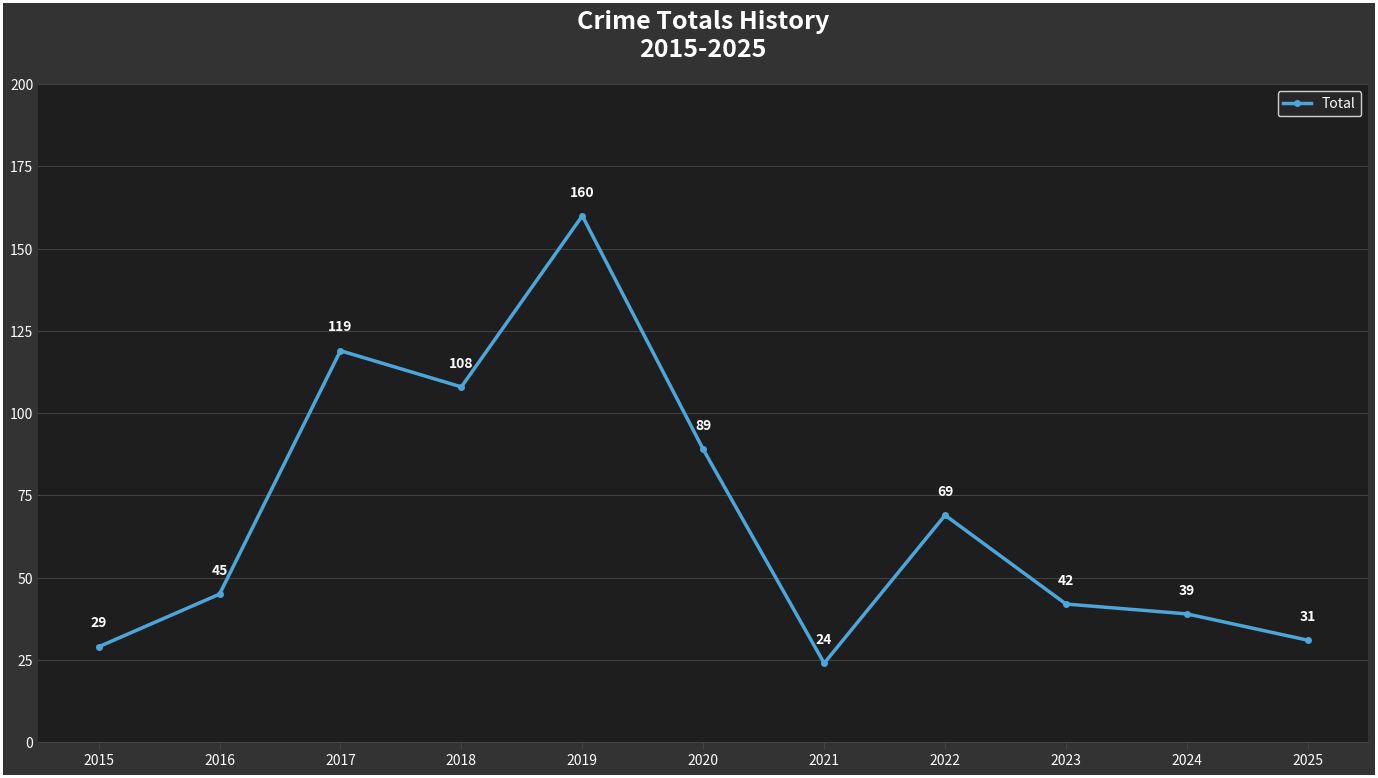

What is the maximum value shown in the chart?

160